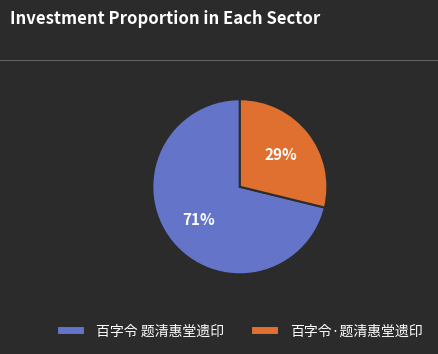

How many segments does this pie chart have?

2